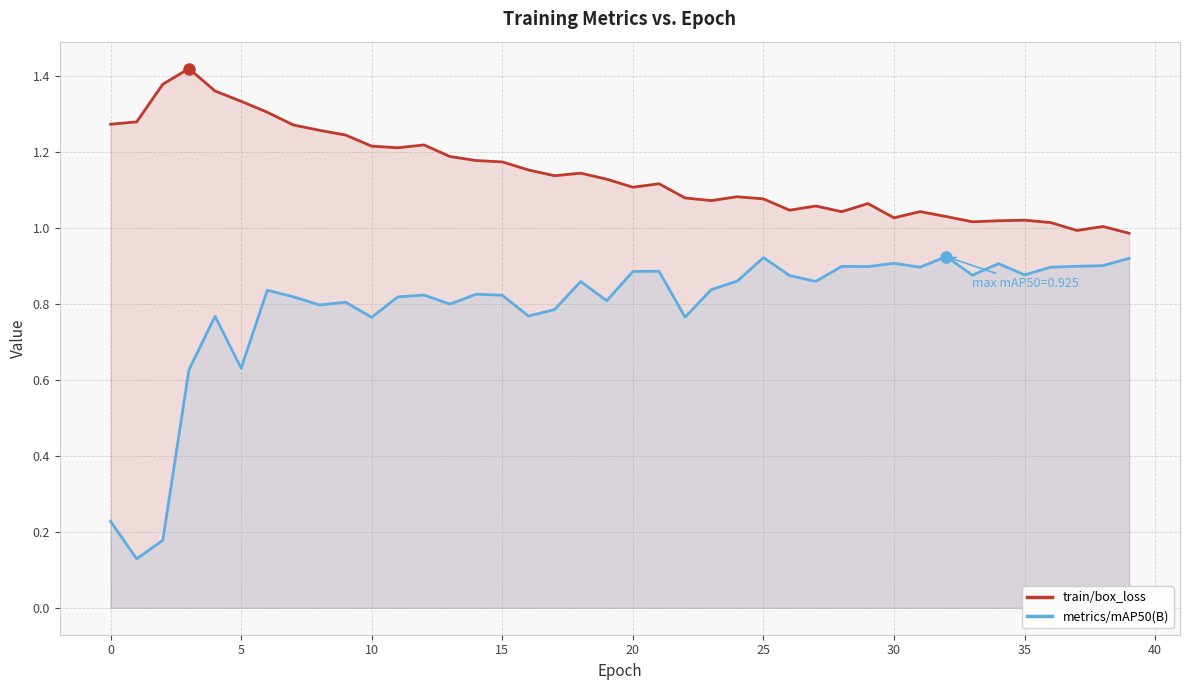

What is the difference between the maximum and second lowest values in the train/box_loss series?

0.4